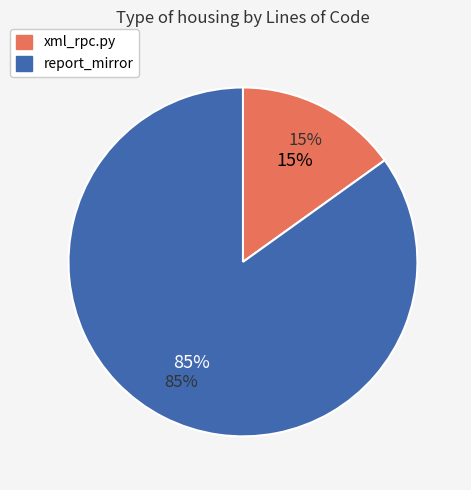

How many segments does this pie chart have?

2